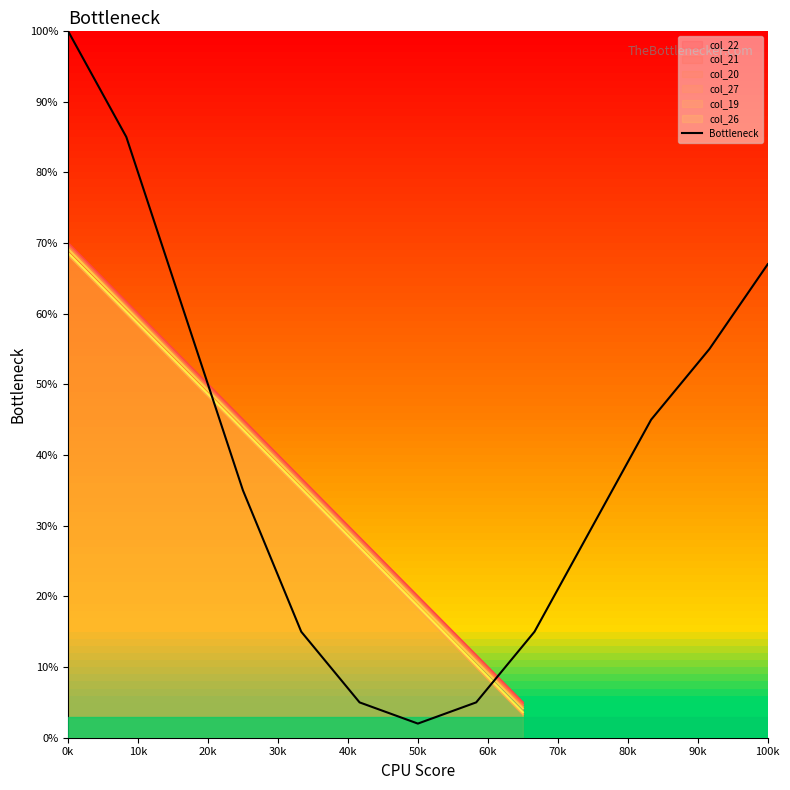

How many lines are shown in the chart?

1